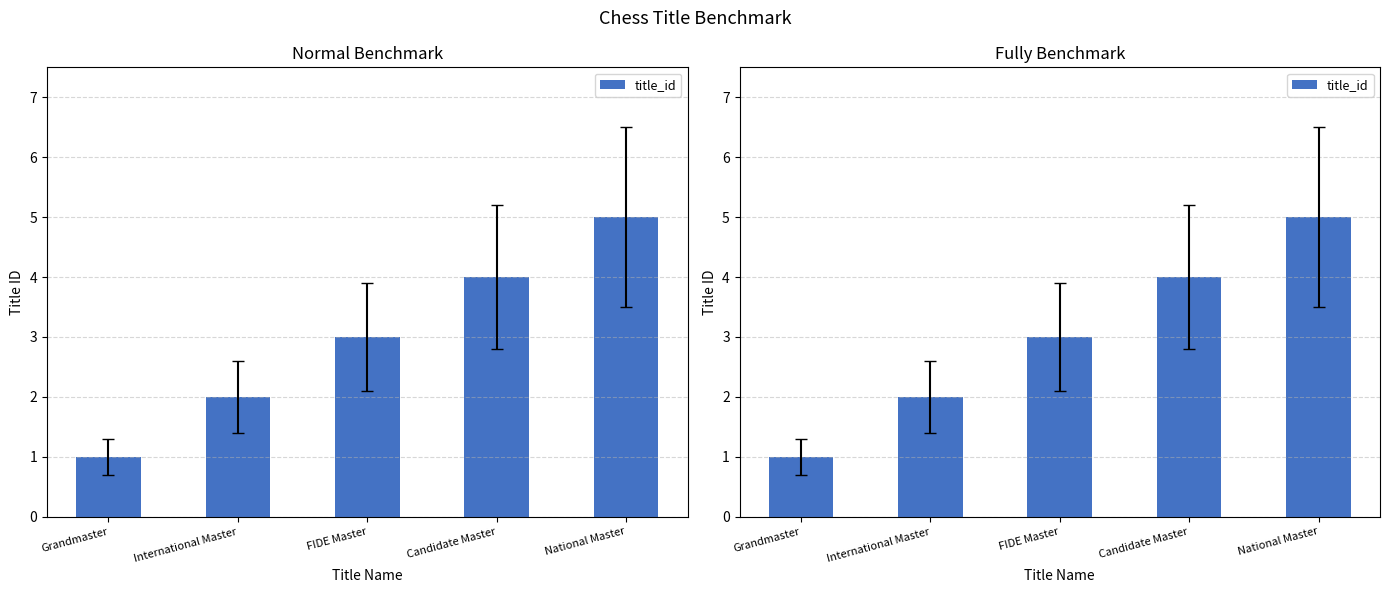

What is the difference between the second highest and second lowest values?

2